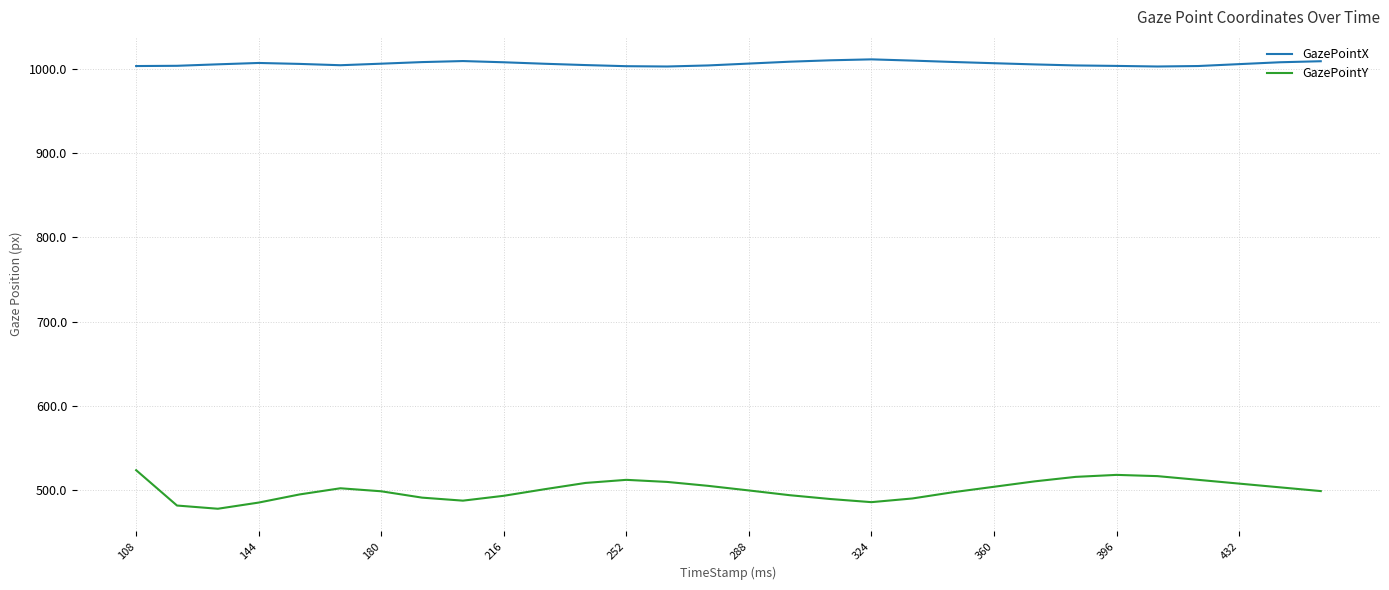

True or false: GazePointX and GazePointY intersect in this chart.

False